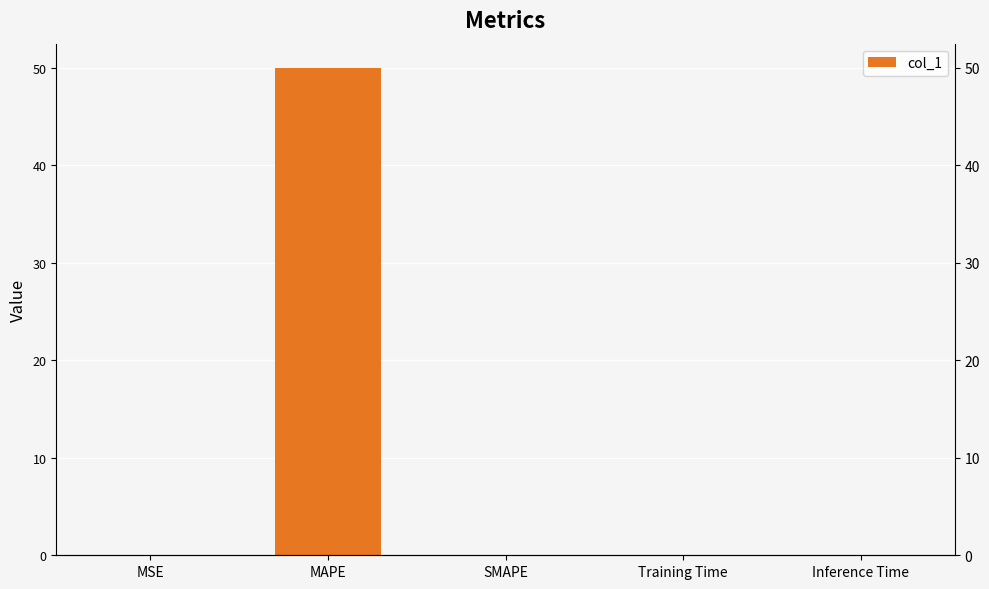

List the labels in order of value, largest first.

MAPE, Training Time, Inference Time, MSE, SMAPE